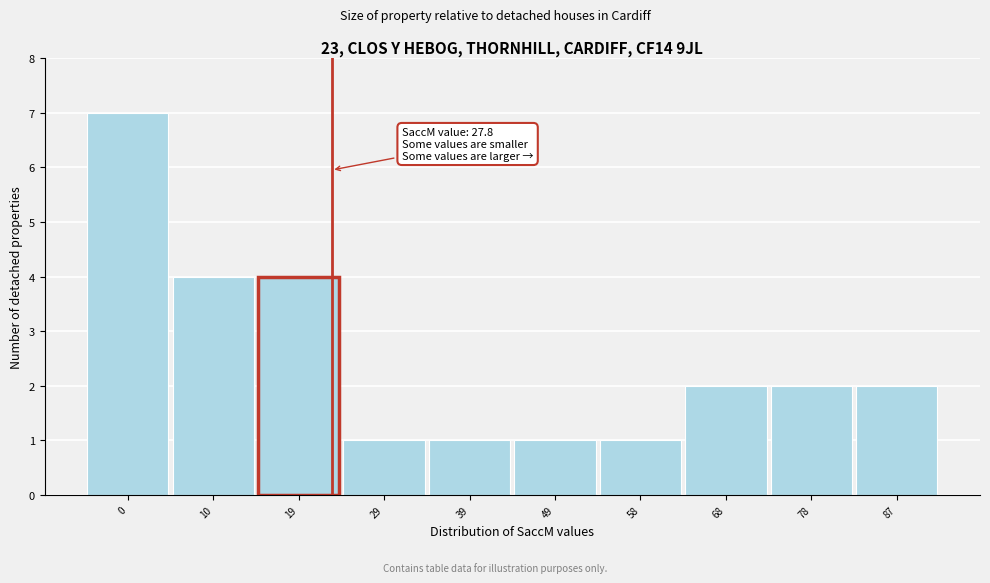

Reading left to right, what are all the values shown in this chart?

0=7	10=4	19=4	29=1	39=1	49=1	58=1	68=2	78=2	87=2